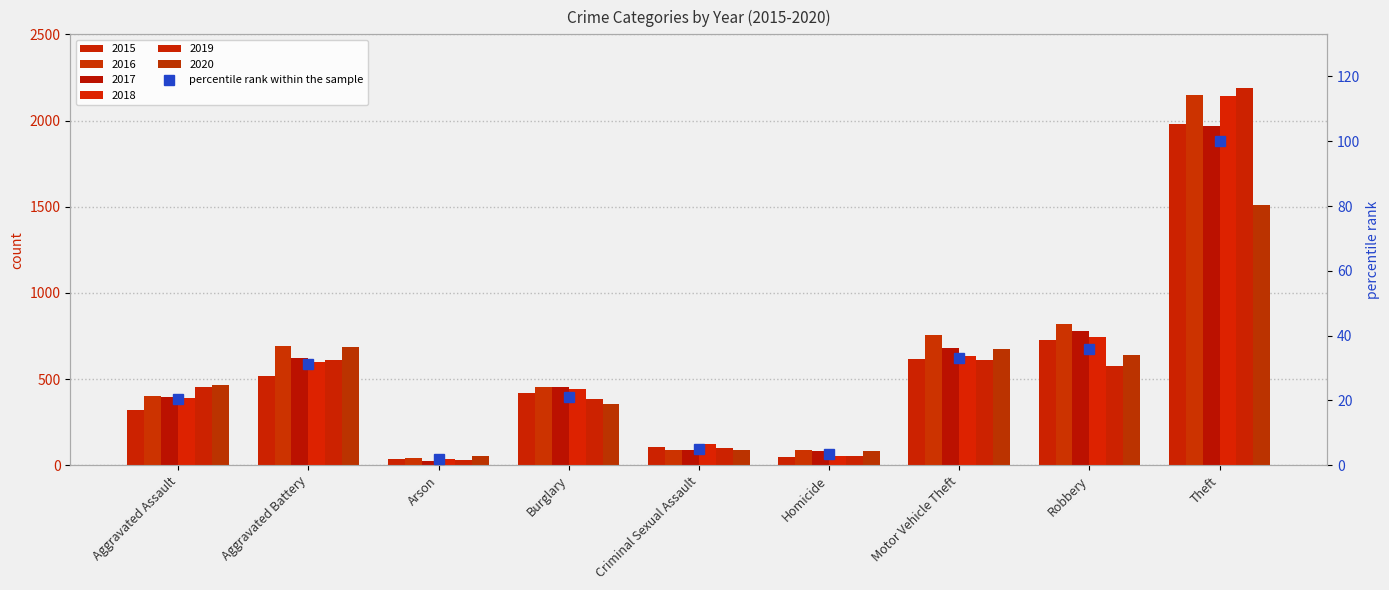

At which label does the data first exceed 21?

Aggravated Battery